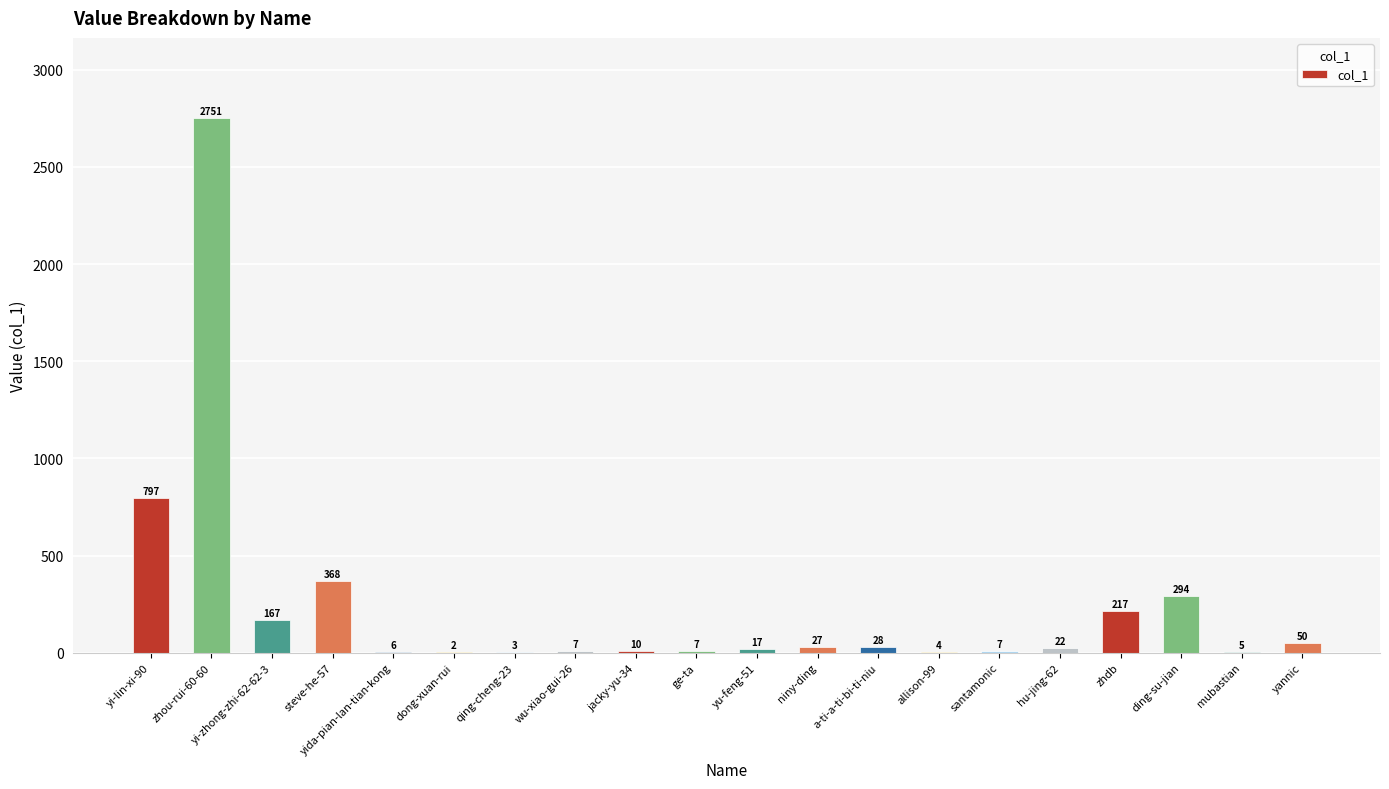

True or false: the data shows 22 at hu-jing-62.

True